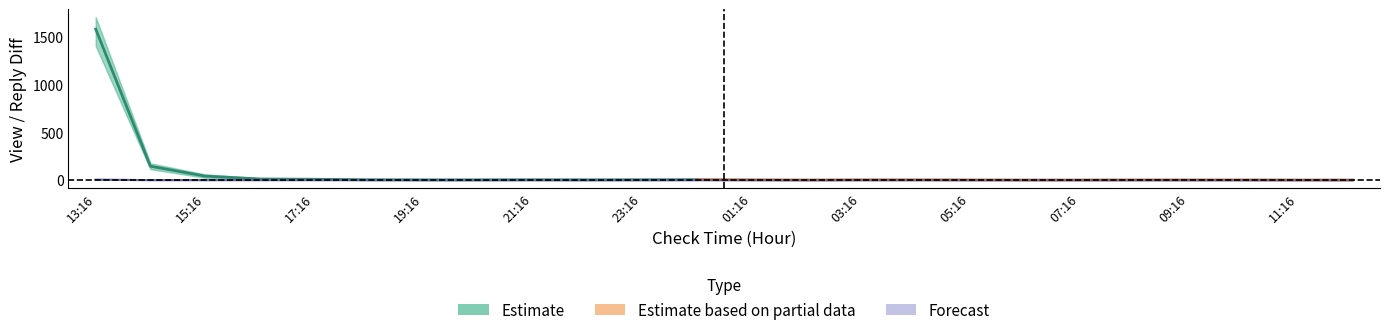

What is the total value across all series at 08:16?

9